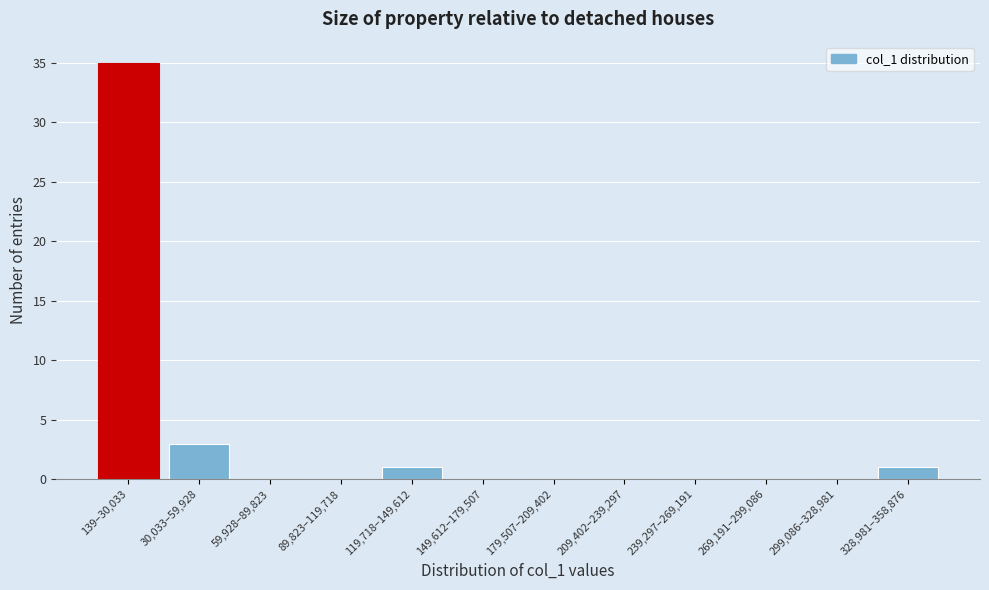

Reading left to right, list all the values displayed in this chart.

139–30,033=35	30,033–59,928=3	59,928–89,823=0	89,823–119,718=0	119,718–149,612=1	149,612–179,507=0	179,507–209,402=0	209,402–239,297=0	239,297–269,191=0	269,191–299,086=0	299,086–328,981=0	328,981–358,876=1